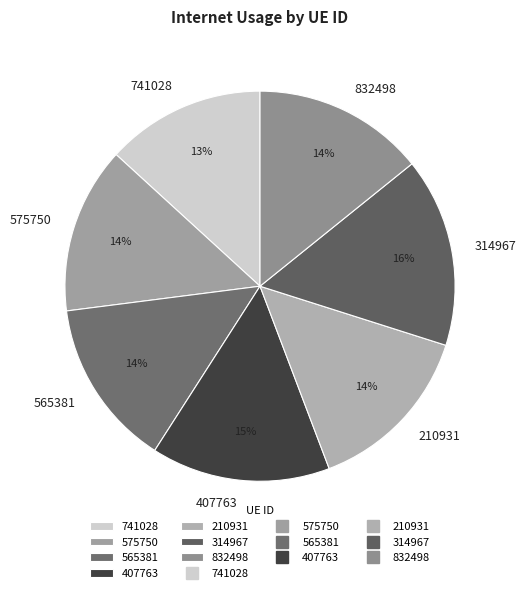

What is the smallest slice in the pie chart?

741028